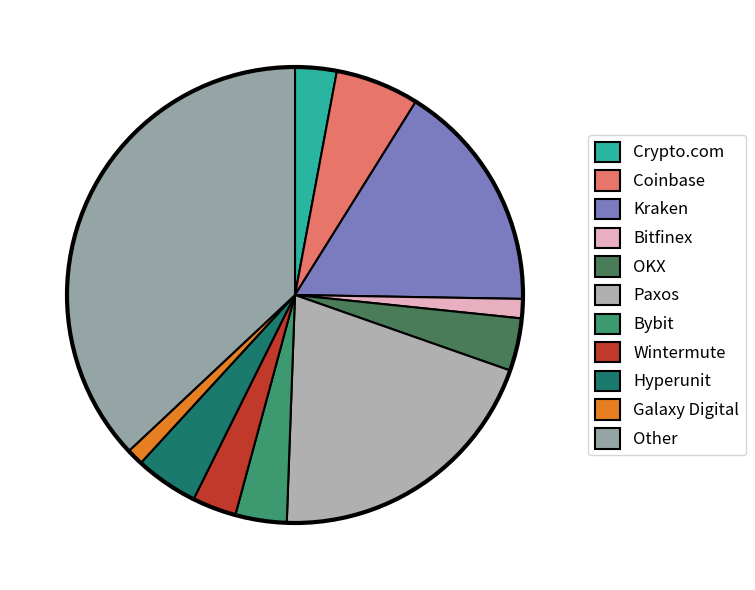

To the nearest percent, what percentage of the pie is Hyperunit?

4%